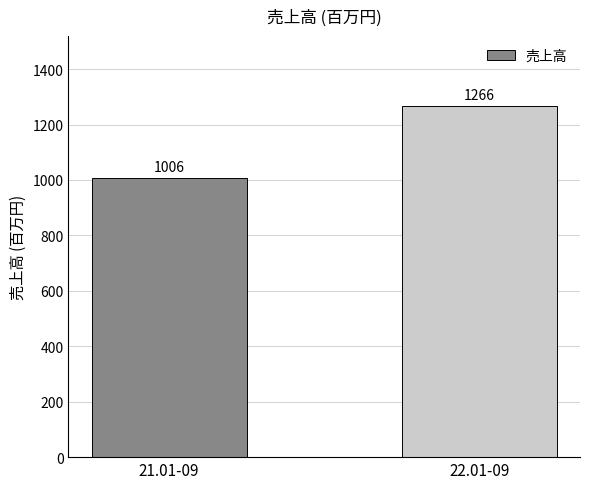

What is the value of the 2nd bar from the left?

1266